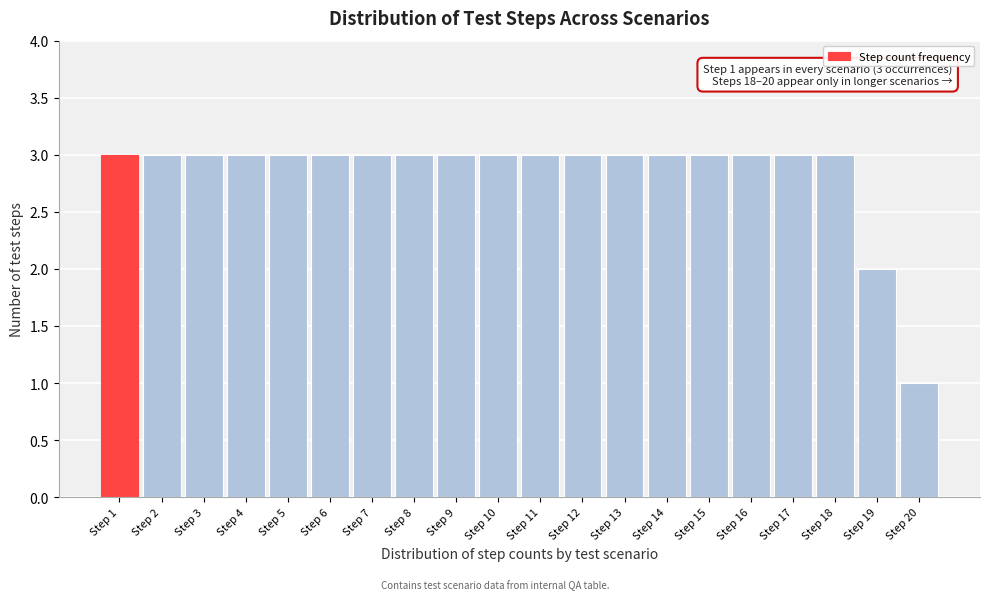

Reading right to left, extract all data points from this chart.

1	2	3	3	3	3	3	3	3	3	3	3	3	3	3	3	3	3	3	3